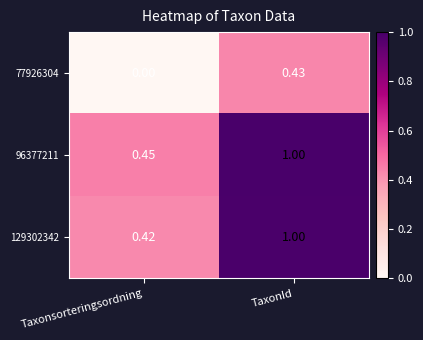

At which category is the sum across all series the highest?

TaxonId